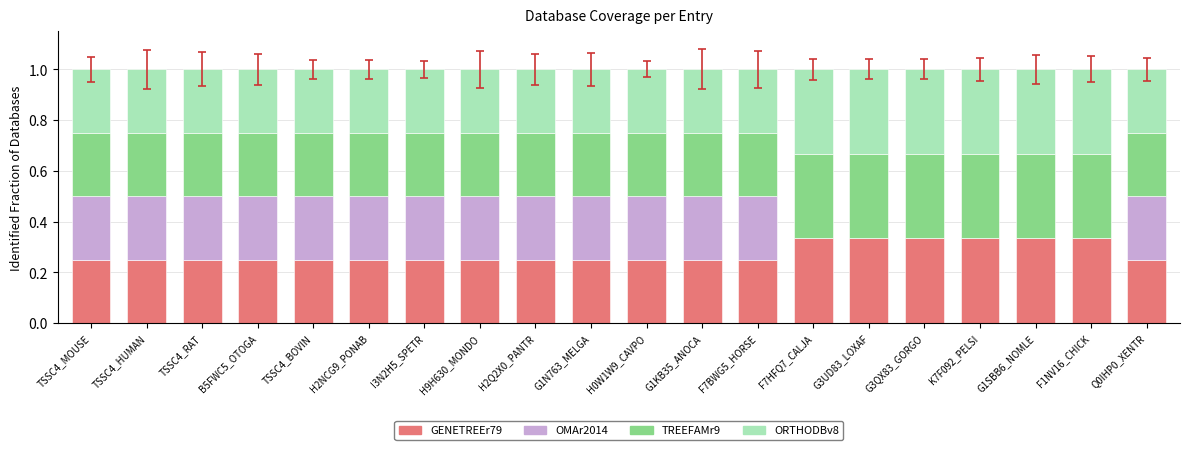

What is the total value across all series at G1N763_MELGA?

1.0